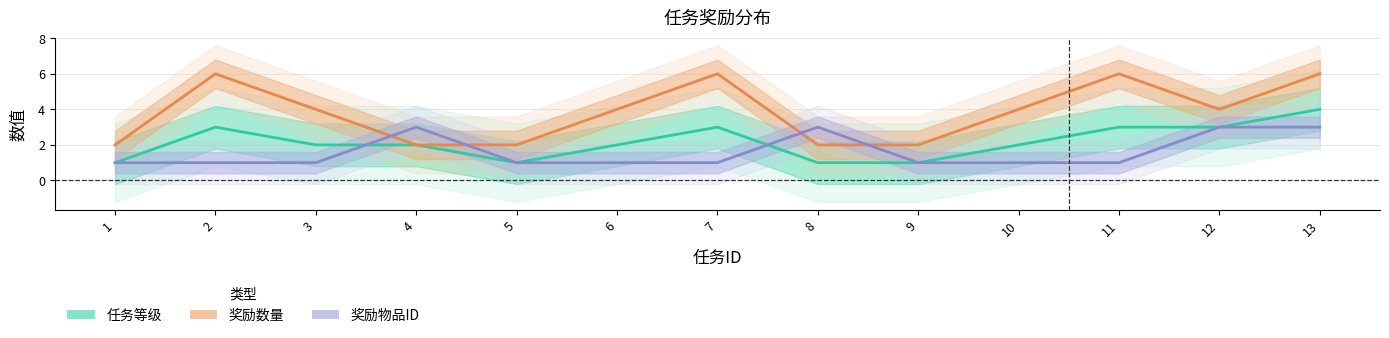

Which series changed the most between 2 and 6?

奖励数量